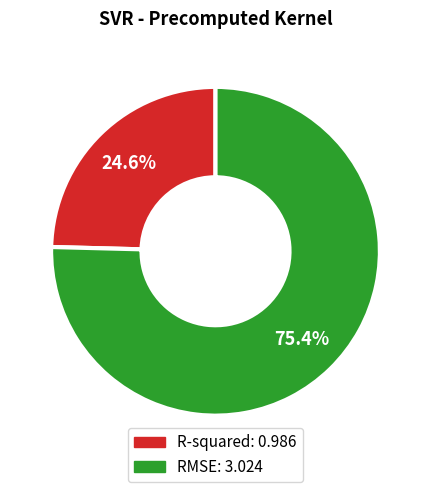

How many slices are in this pie chart?

2